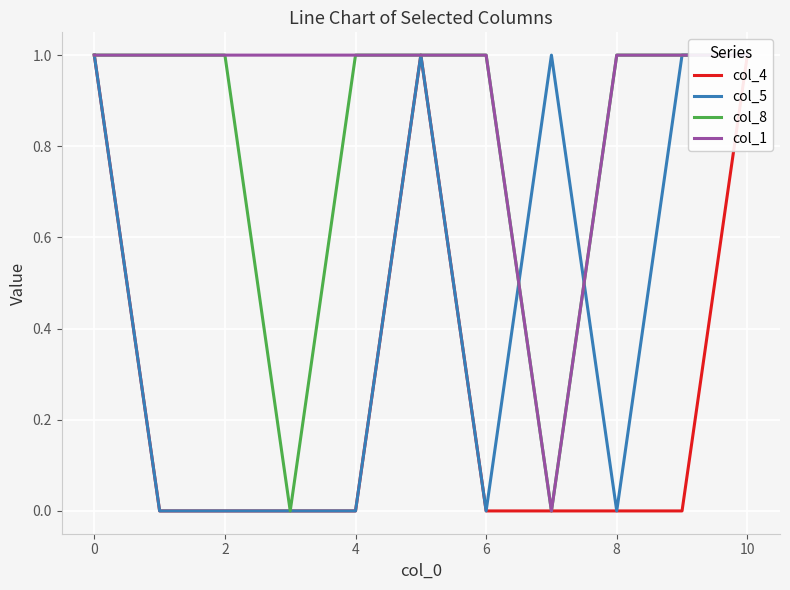

Count the col_5 values in the range 0 to 1.

11